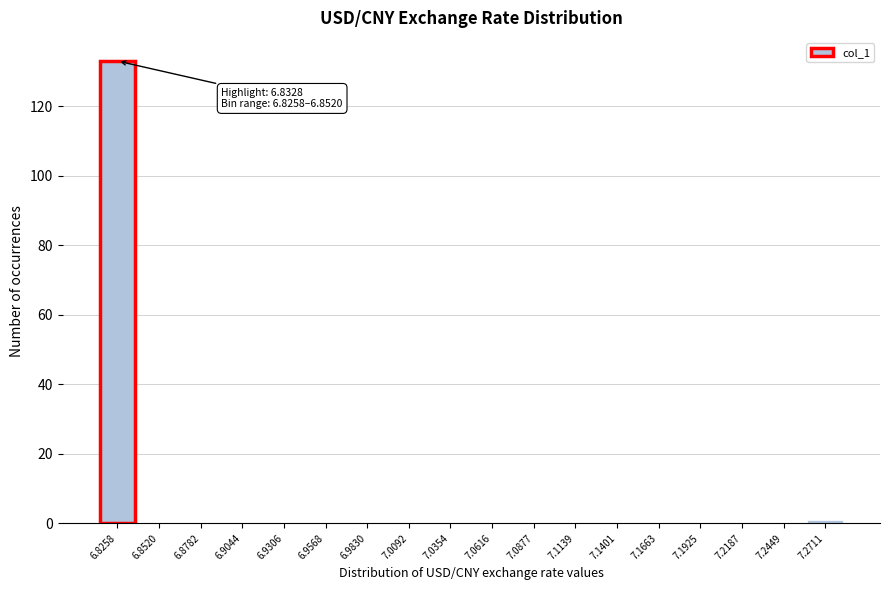

Reading left to right, what are all the values shown in this chart?

6.8258=133	6.8520=0	6.8782=0	6.9044=0	6.9306=0	6.9568=0	6.9830=0	7.0092=0	7.0354=0	7.0616=0	7.0877=0	7.1139=0	7.1401=0	7.1663=0	7.1925=0	7.2187=0	7.2449=0	7.2711=1